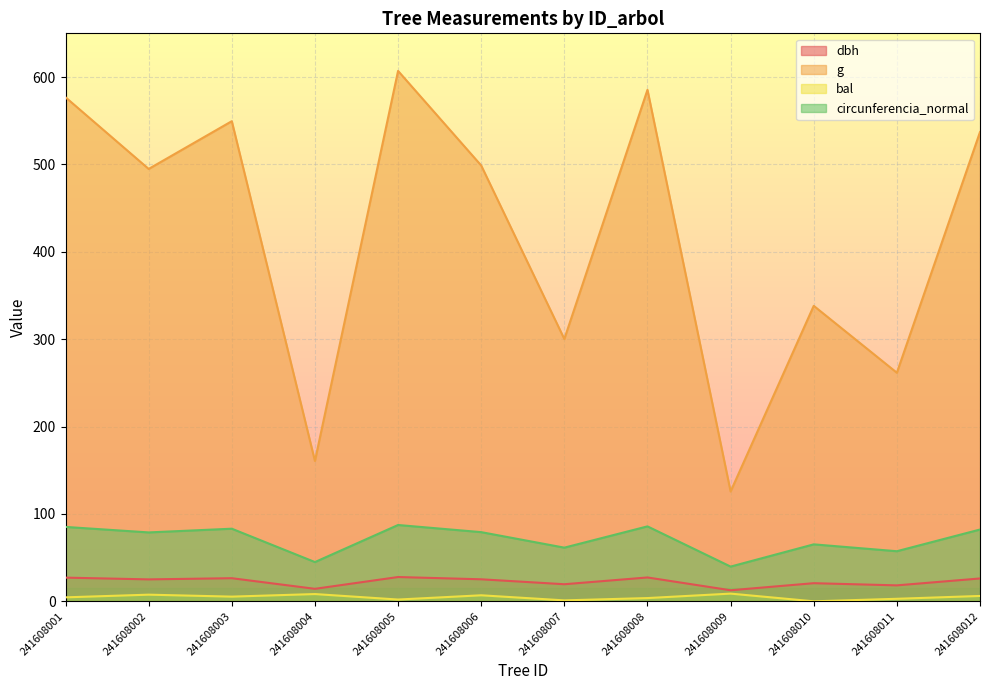

True or false: g has a value of 338.2 at 241608010.

True